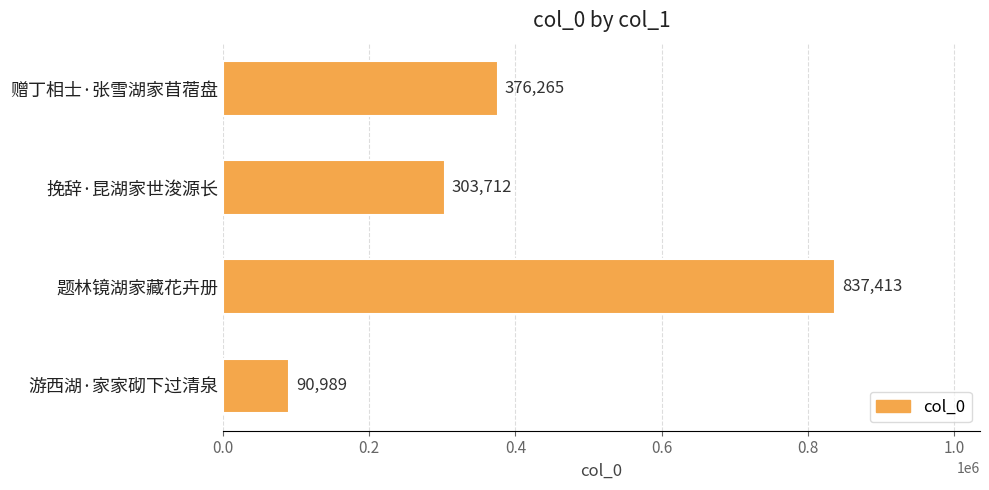

True or false: the data shows 90989 at 游西湖·家家砌下过清泉.

True